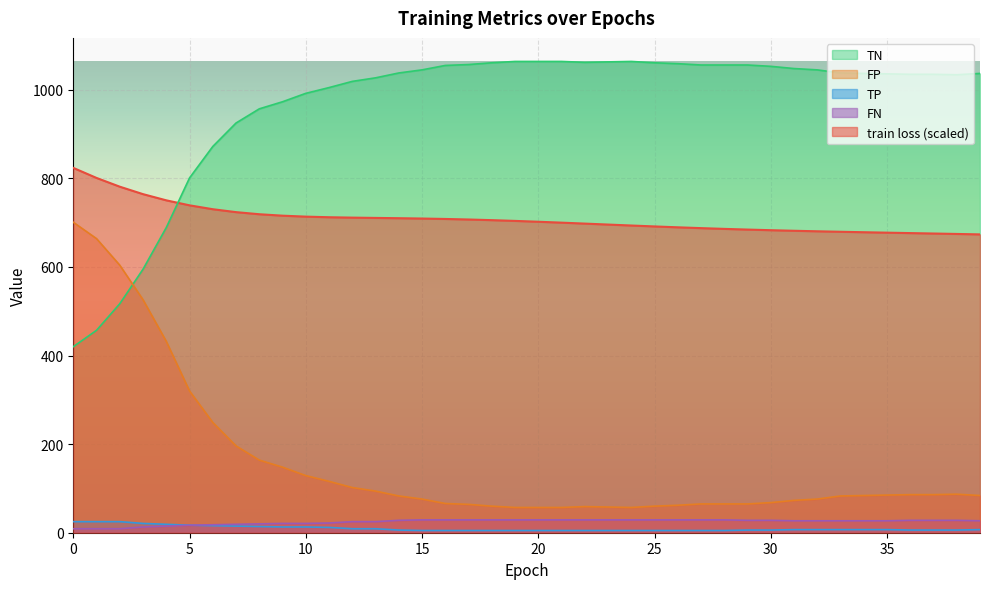

What is the difference between the second highest and minimum values in the train loss series?

127.5